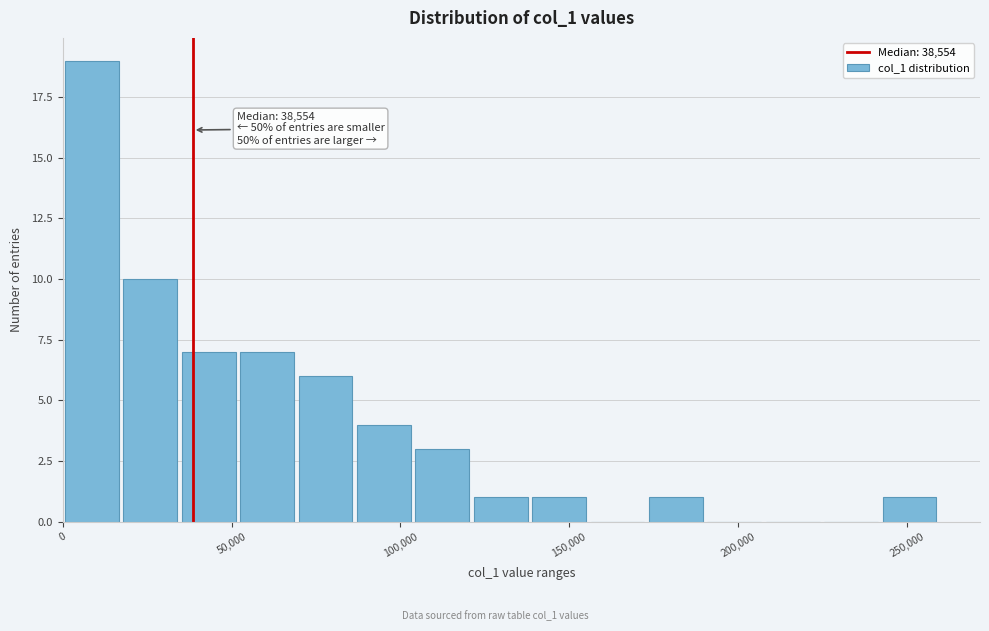

Read against the x-axis, roughly where is the centre of the tallest bar?

10000